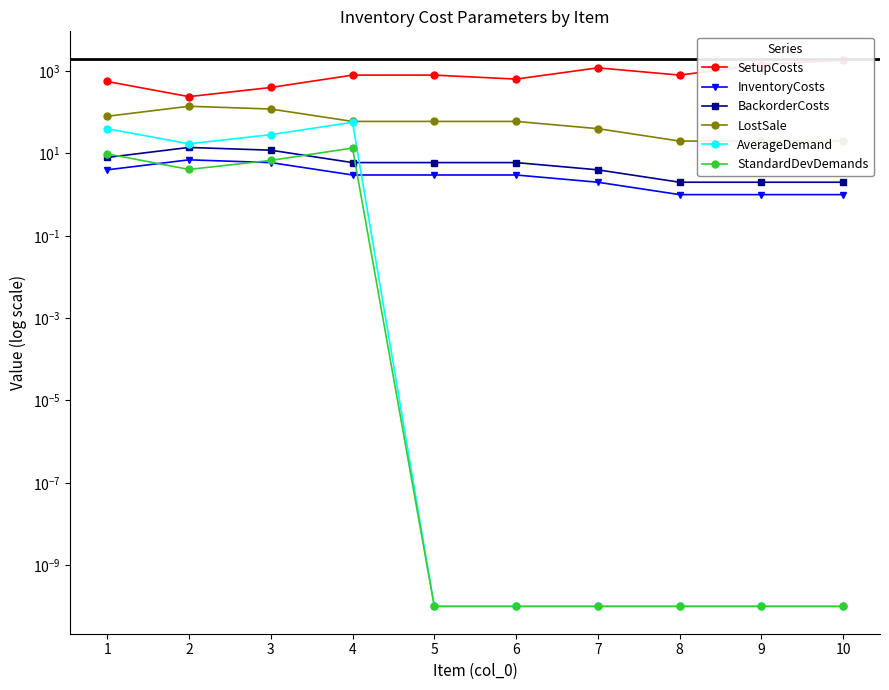

At which category does BackorderCosts reach its first local peak?

2